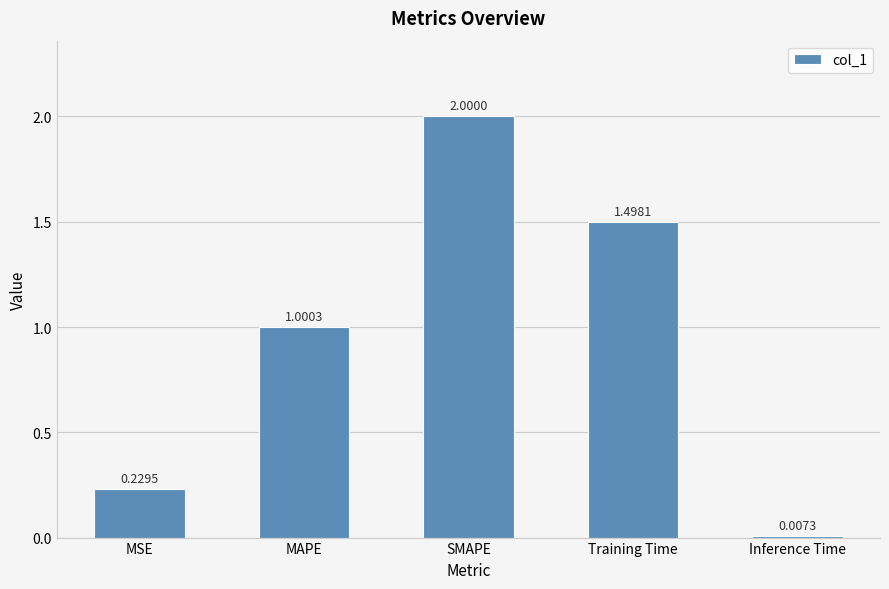

What is the average value?

0.9